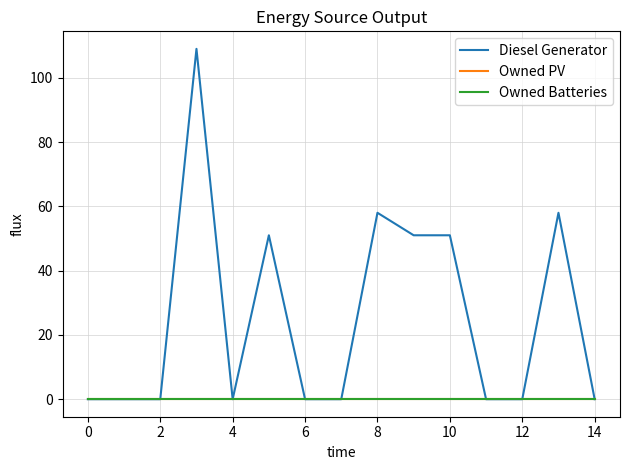

Does the chart have visible grid lines?

Yes